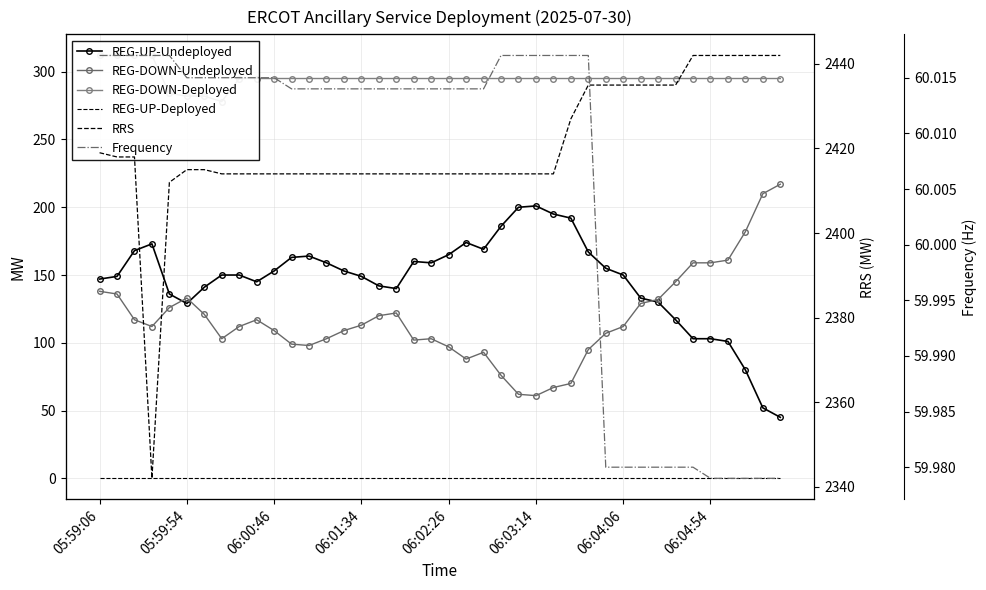

True or false: REG-DOWN-Undeployed has more than 2 interior local peaks.

True